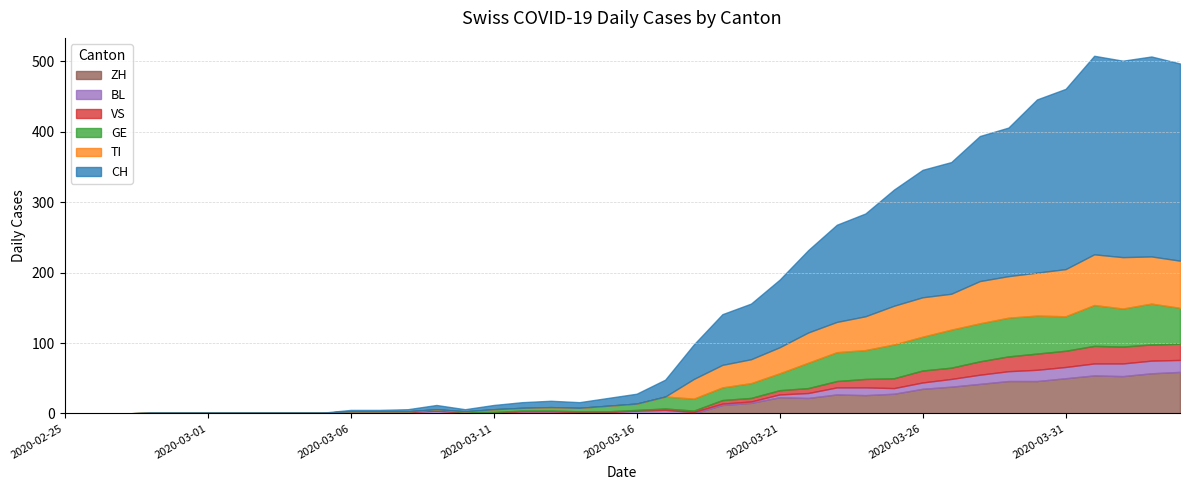

Which series has the largest total across all categories?

CH